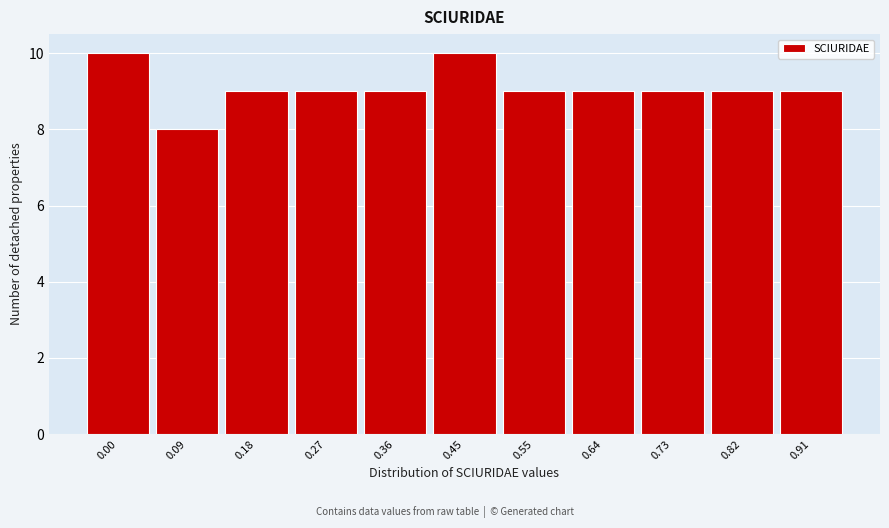

Reading left to right, extract all data points from this chart.

10	8	9	9	9	10	9	9	9	9	9